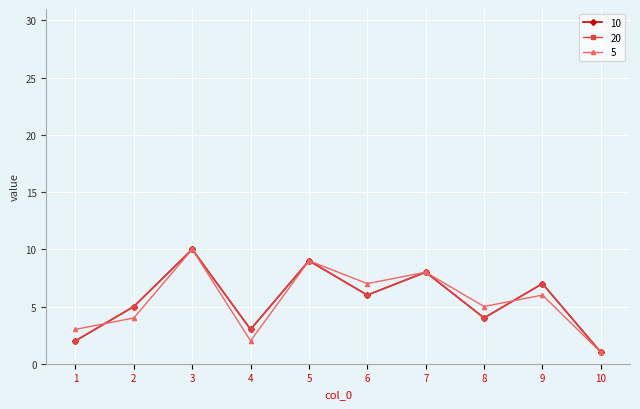

Does the chart have visible grid lines?

Yes